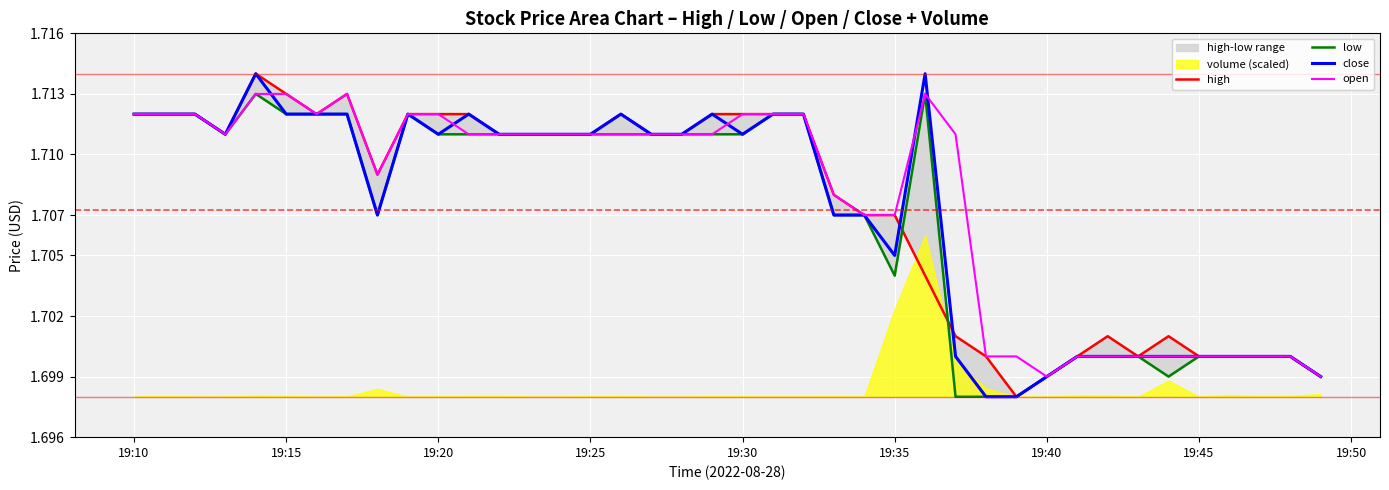

What value does the high series have at 19:40?

1.7